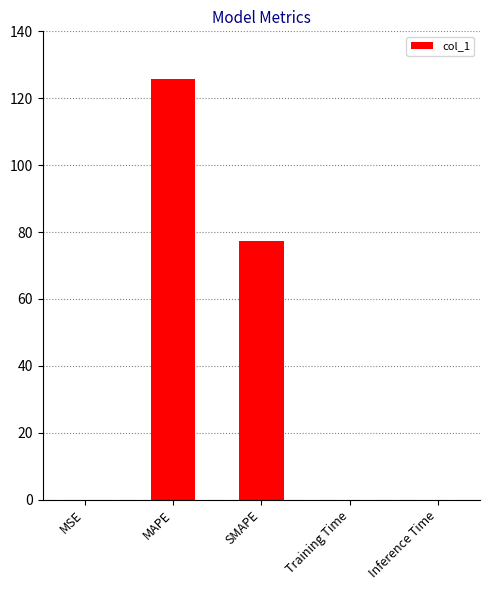

Is it true that the value at MAPE is 204.5?

False